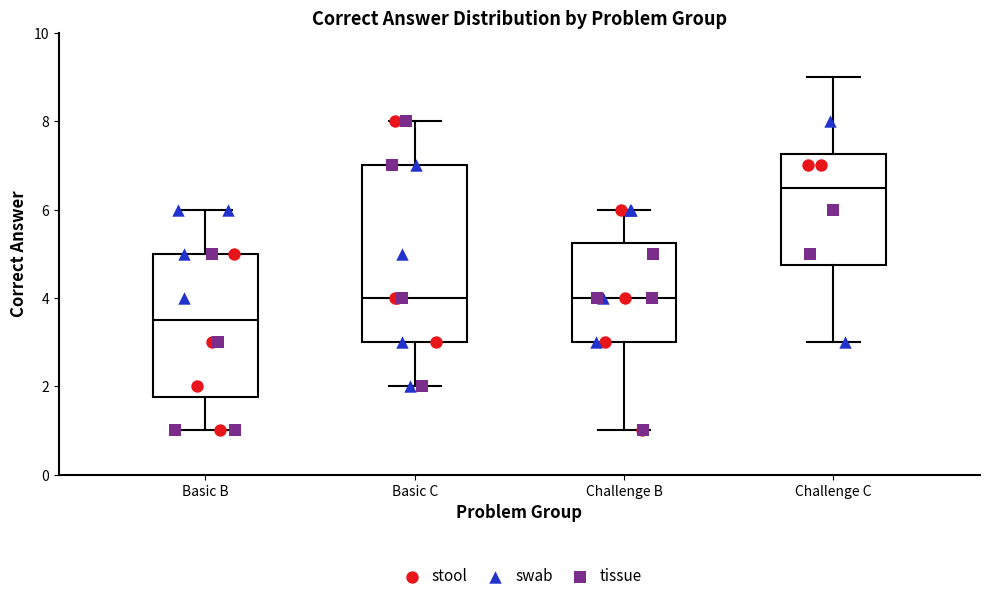

Reading left to right, read every box against the y-axis: the position of its median line, the range the box covers, and the ends of its whiskers. The values are not printed on the chart, so give them approximately, as read against the axis.

Basic B: median 3.6, box 1.8 to 5.0, whiskers 1.0 to 6.0
Basic C: median 4.0, box 3.0 to 7.0, whiskers 2.0 to 8.0
Challenge B: median 4.0, box 3.0 to 5.2, whiskers 1.0 to 6.0
Challenge C: median 6.6, box 4.8 to 7.2, whiskers 3.0 to 9.0